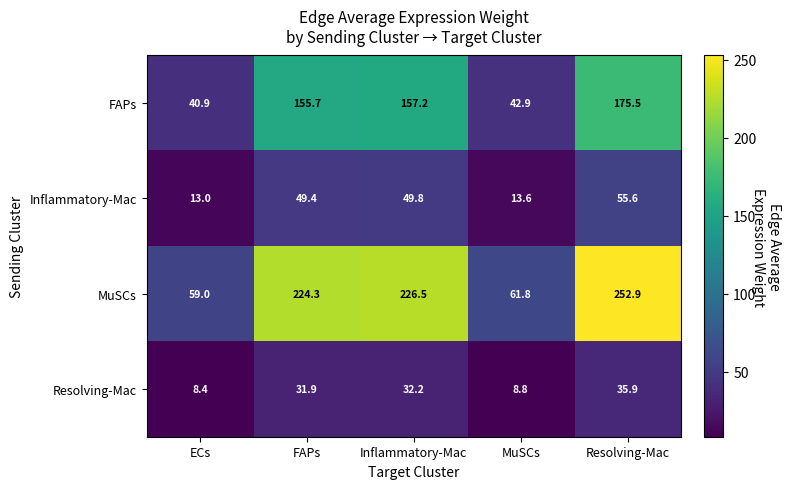

What is the difference between the maximum and minimum values in the Resolving-Mac series?

27.5